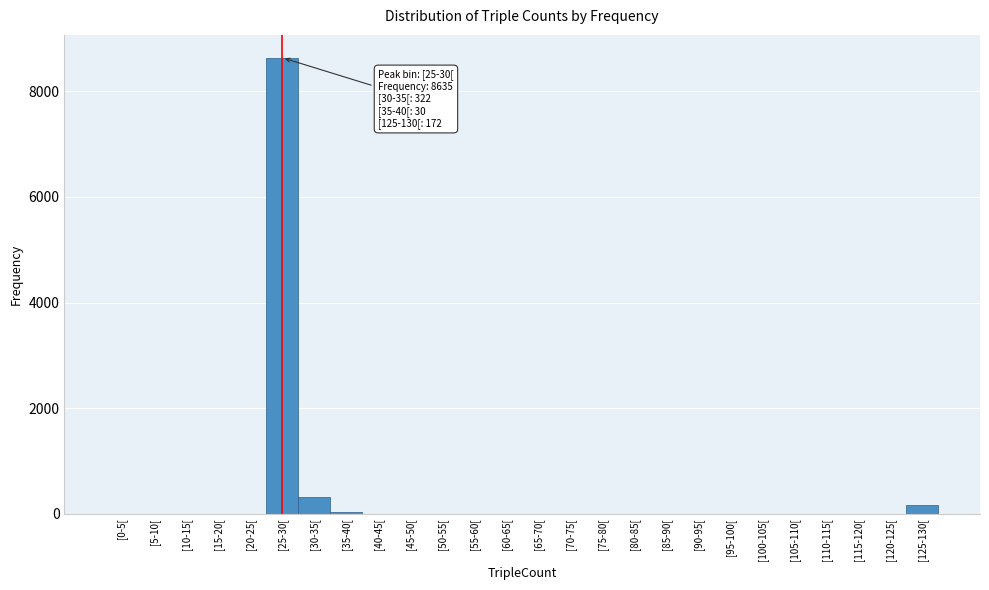

What is the sum of all values?

9159